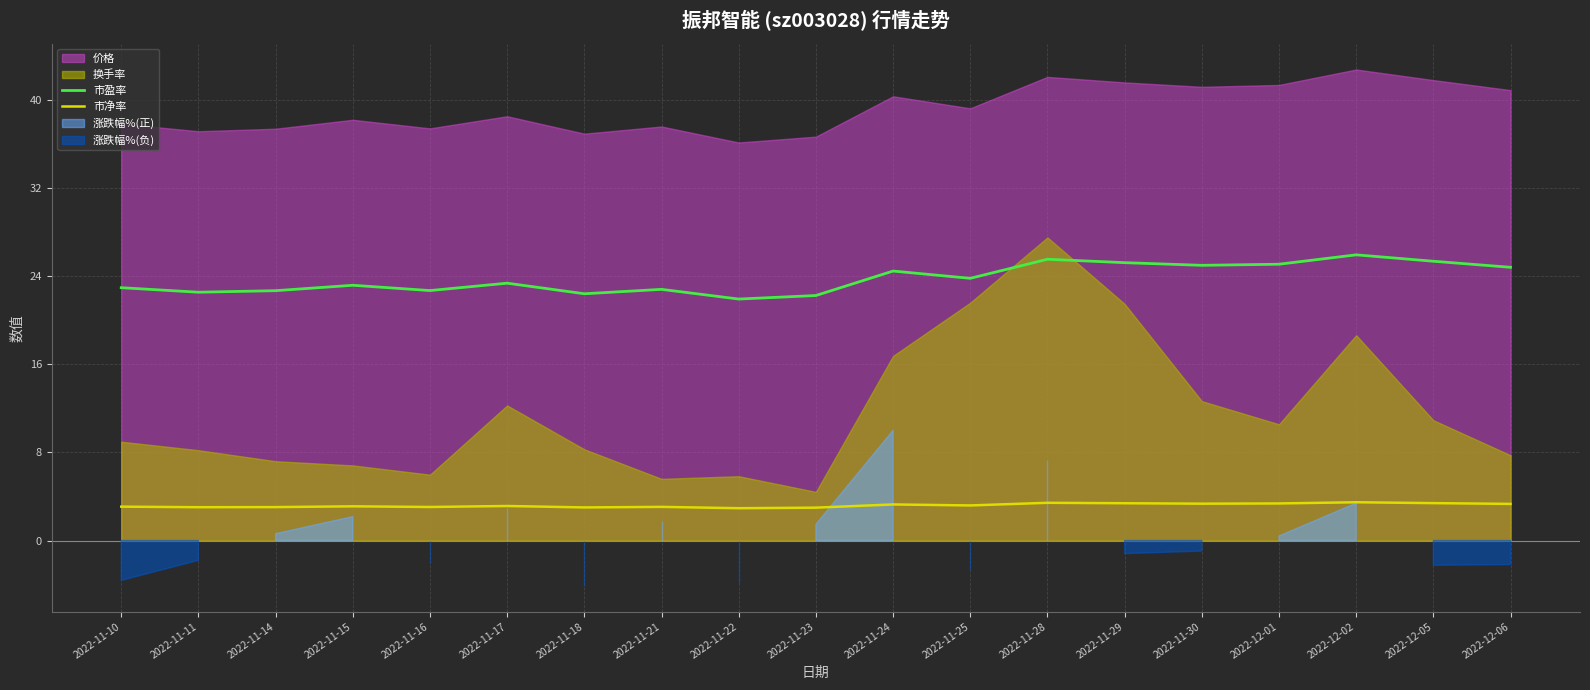

What is the highest value of the 市盈率 series?

25.9